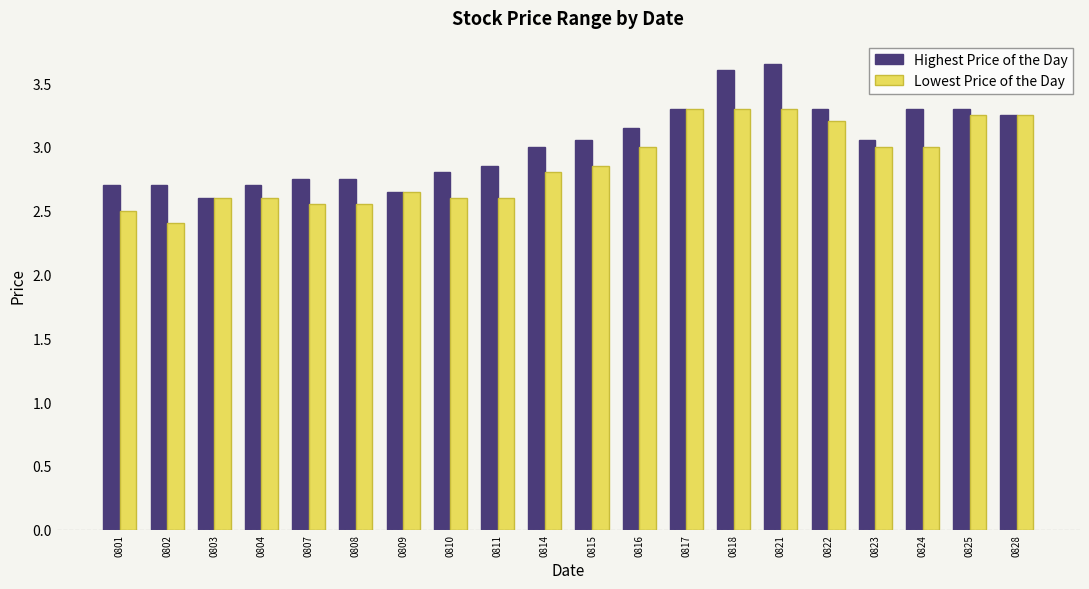

What is the difference between the highest and lowest values at 0801?

0.2